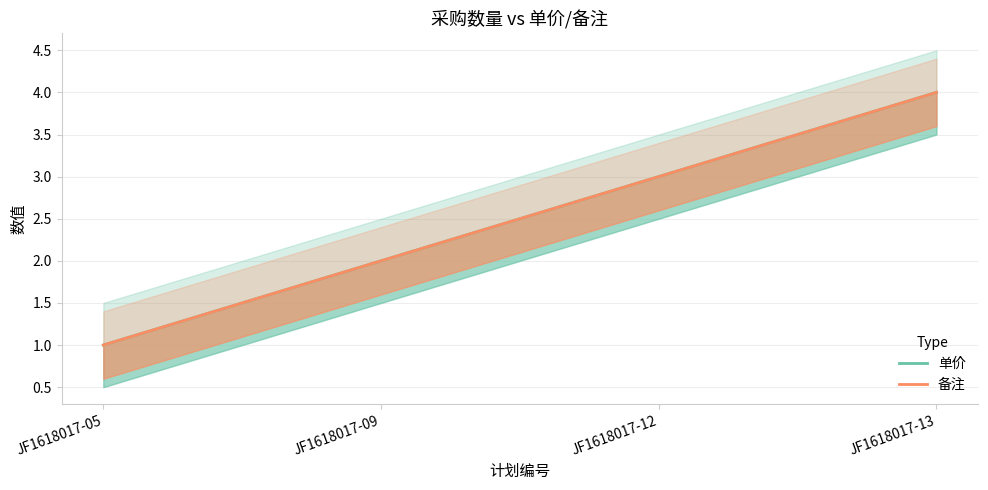

What is the highest value of the 备注 series?

4